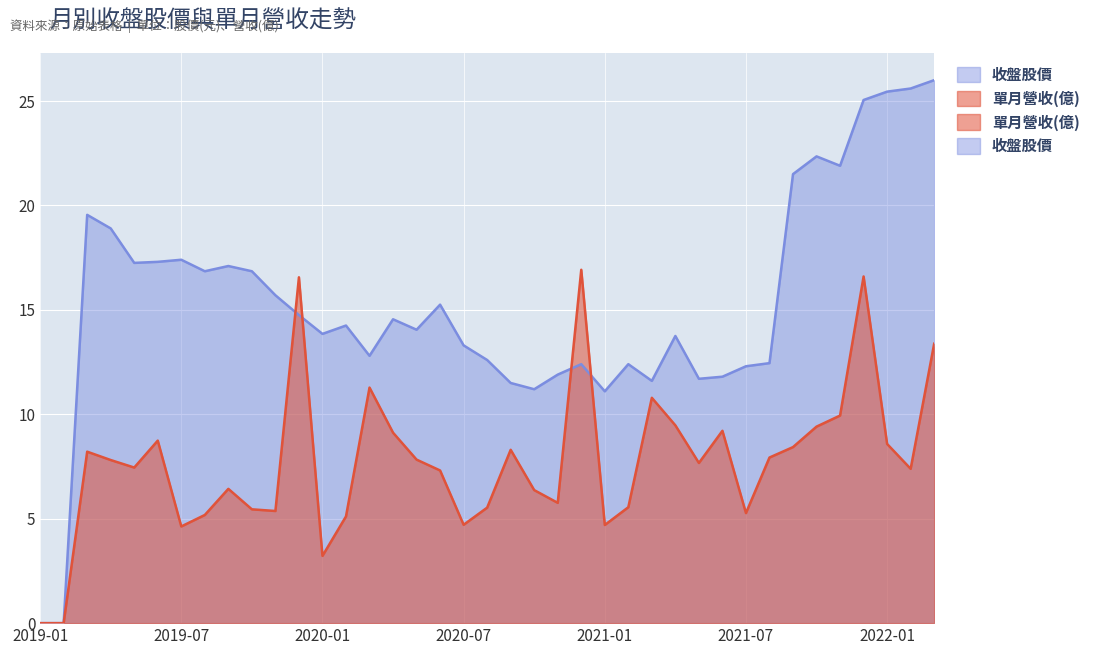

True or false: 收盤股價 and 單月營收(億) cross at least once.

True